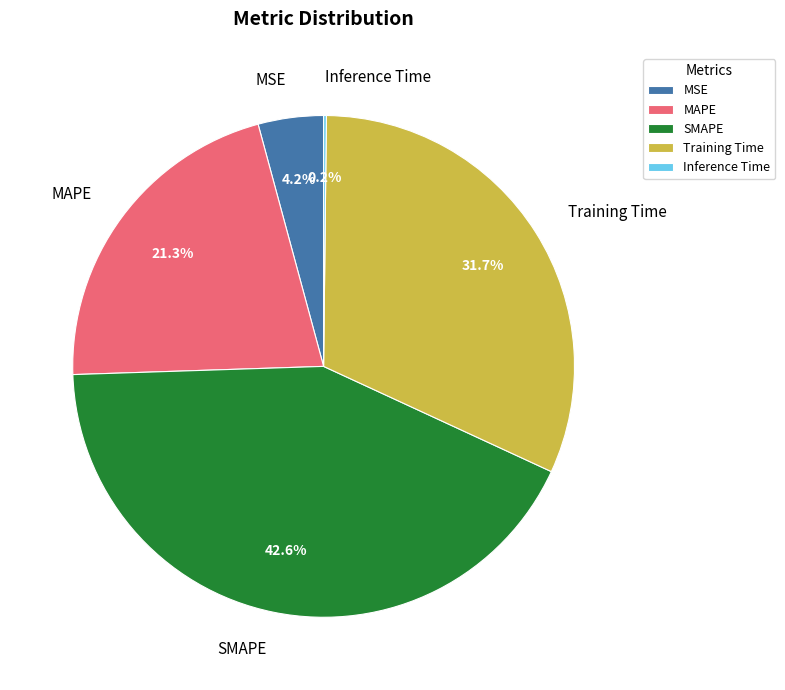

Which slice is the largest?

SMAPE